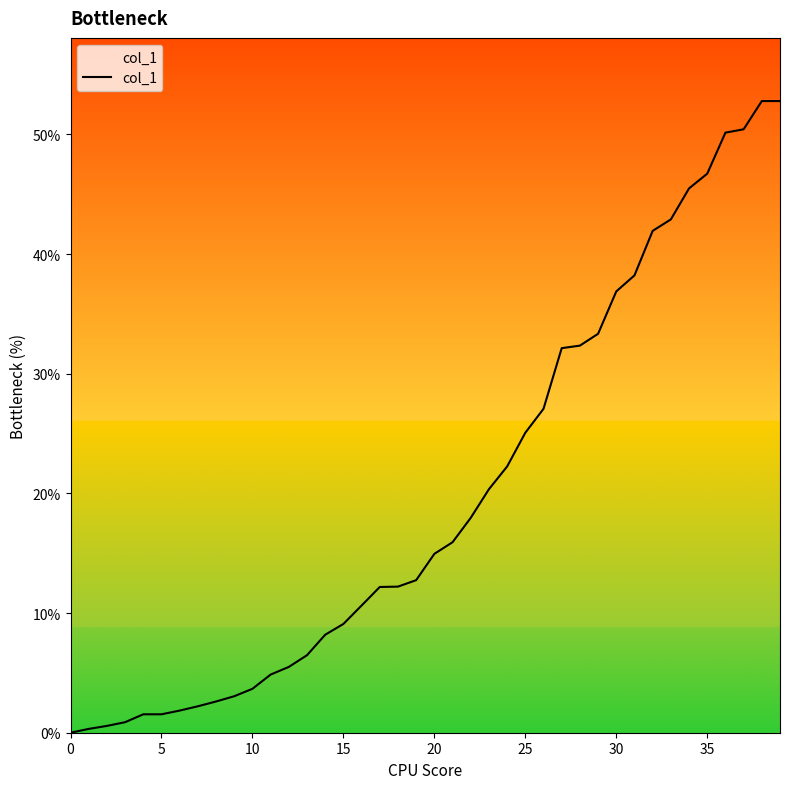

What is the greatest value displayed?

52.8